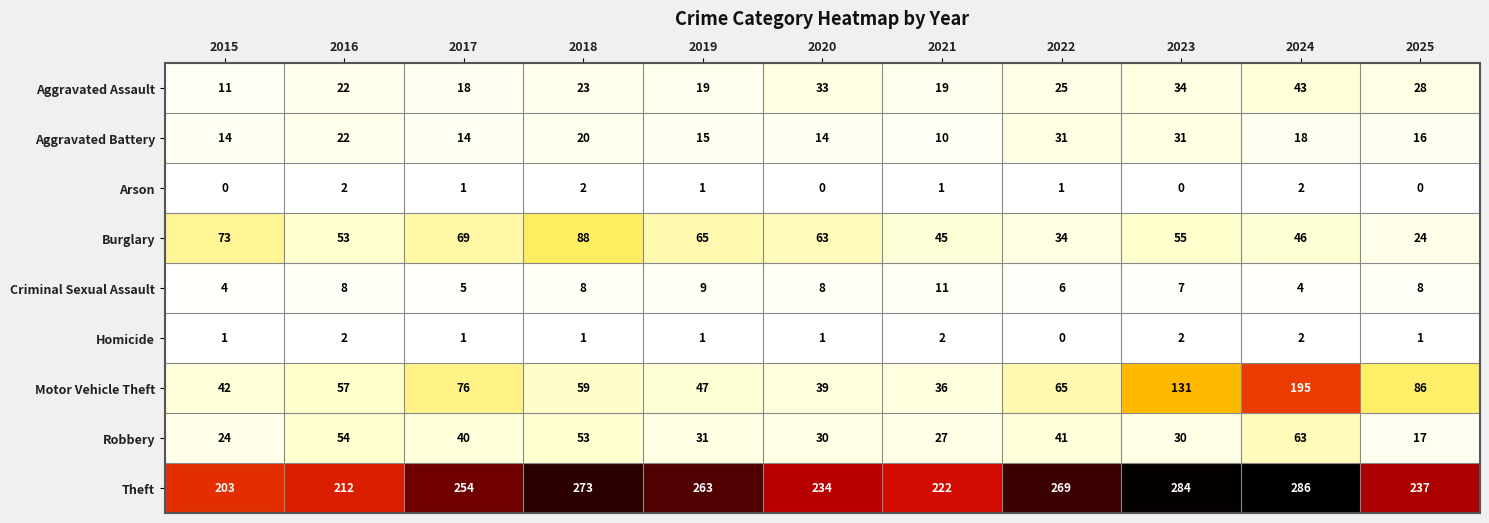

What is the maximum value for Burglary?

88